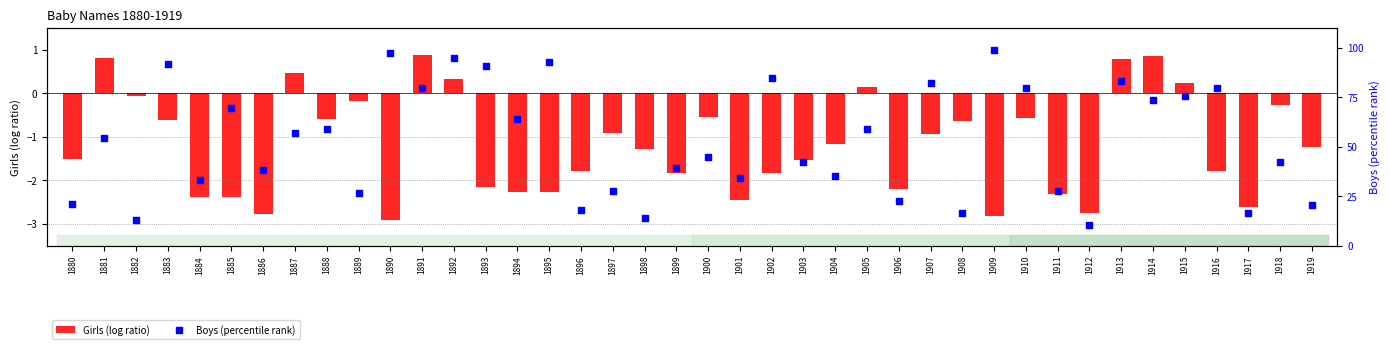

What is the total value across all series at 1914?

74.5